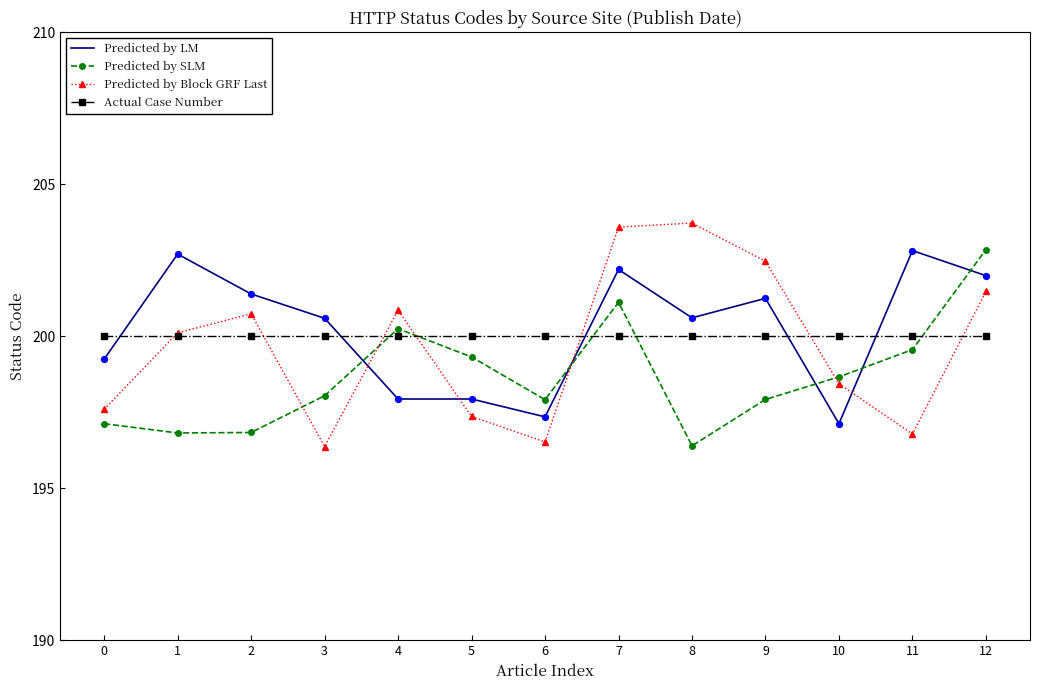

What is the total value across all series at 12?

806.3